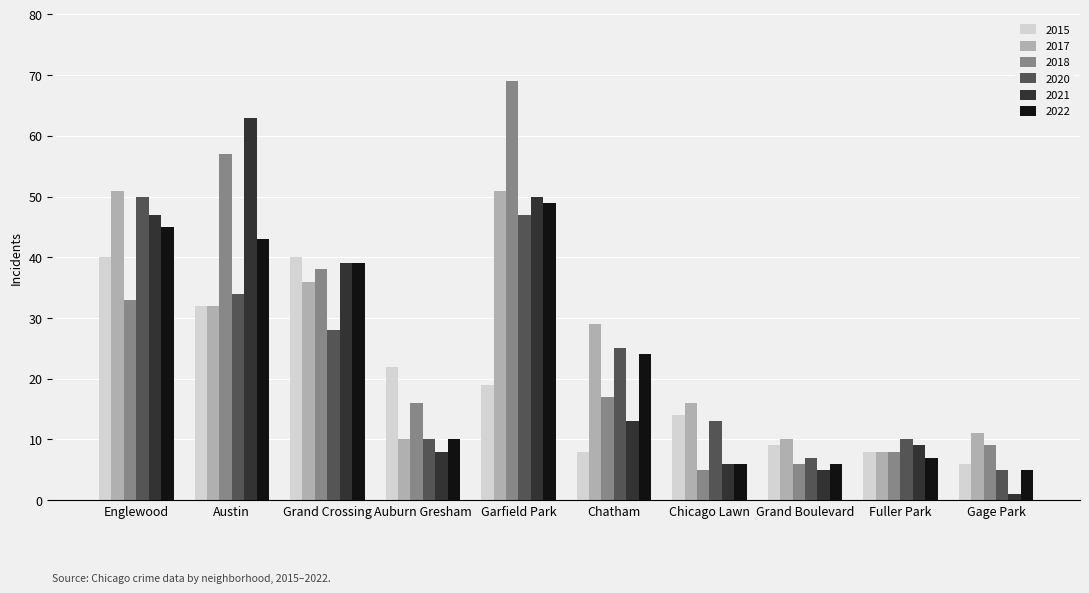

At how many categories does at least one series exceed 52?

2